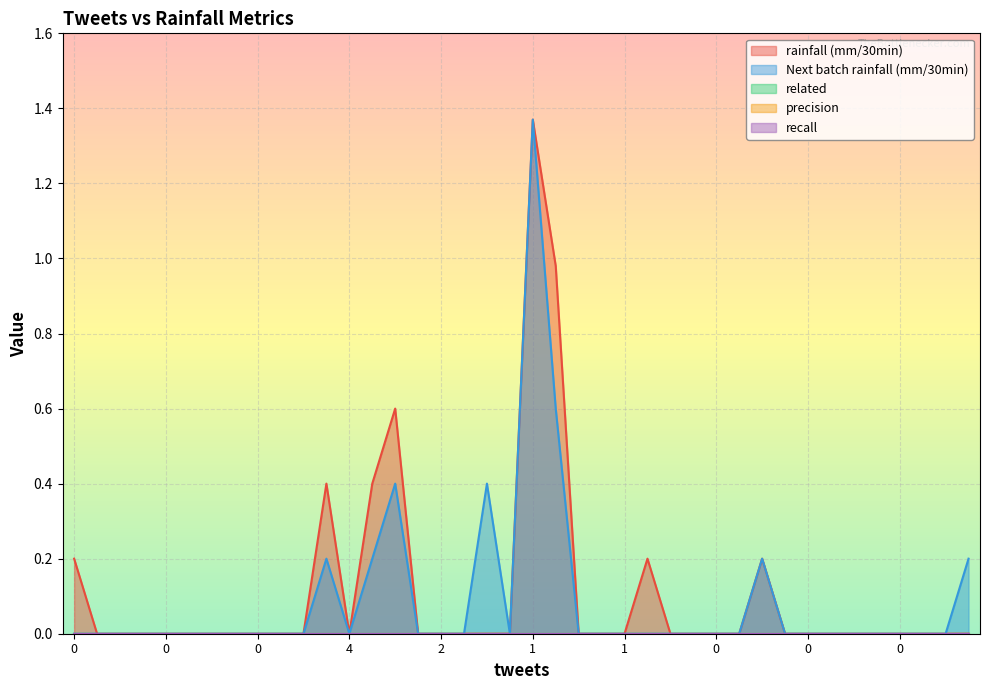

What is the greatest value displayed?

1.4